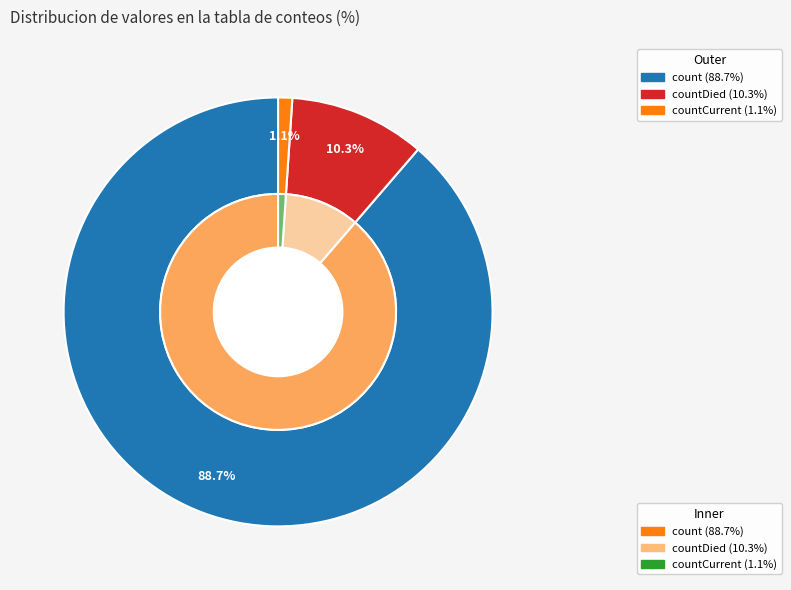

Between count and countCurrent, which is larger?

count